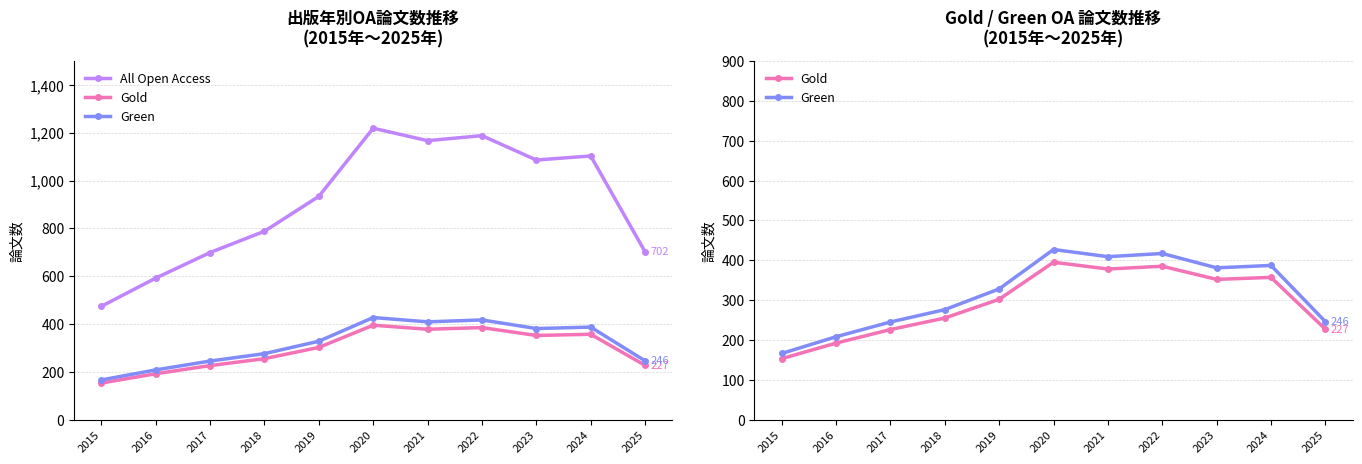

What is the total value across all series at 2024?

1847